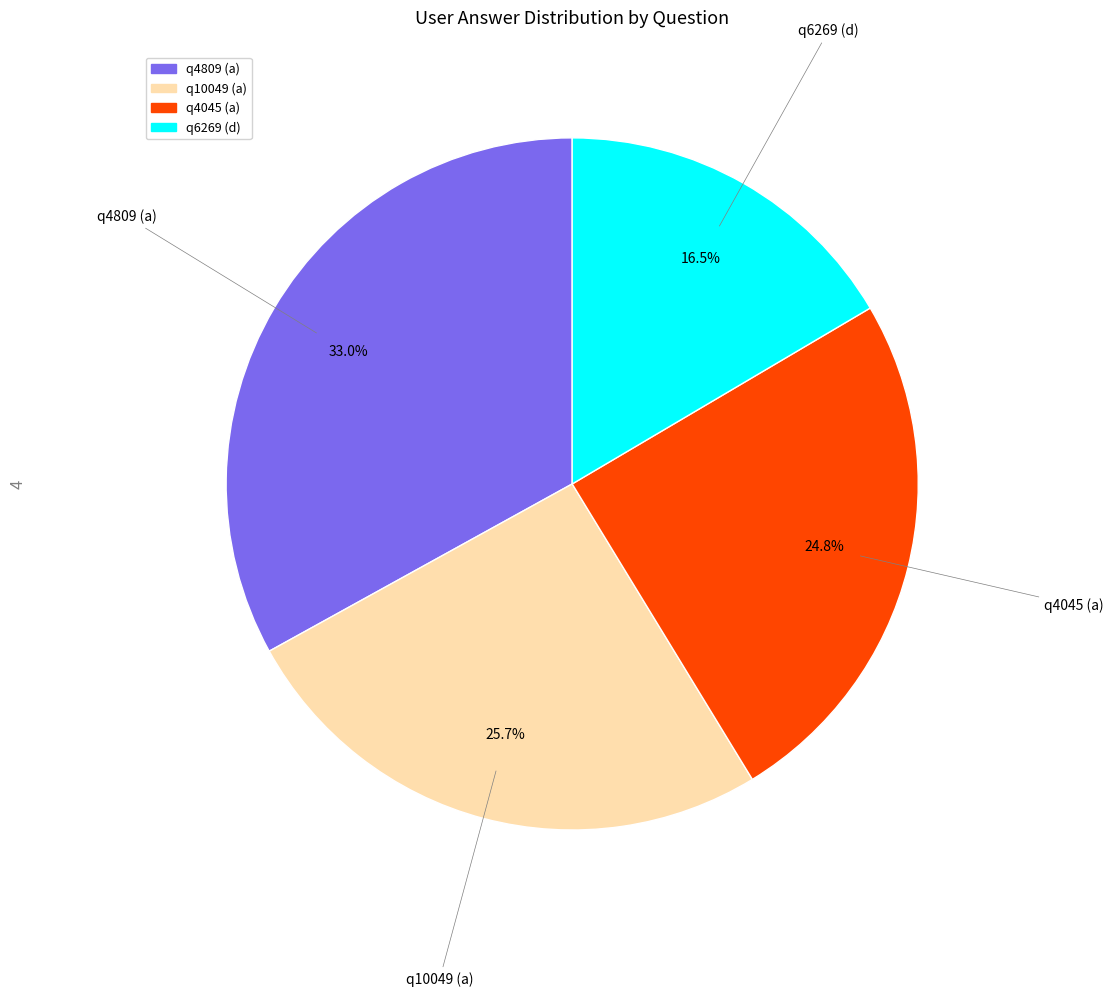

Which has a higher value, q4045 (a) or q10049 (a)?

q10049 (a)